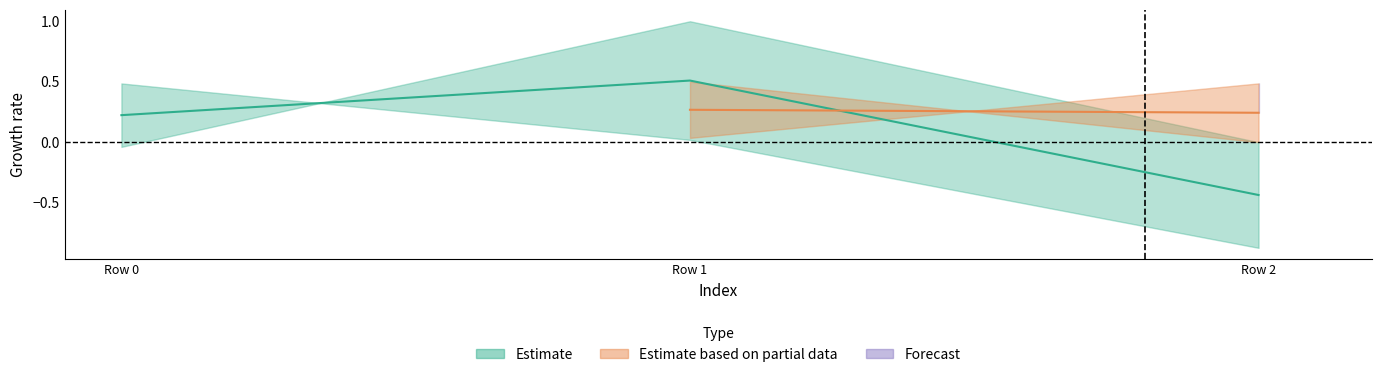

Does the chart display data point markers on the line(s)?

No